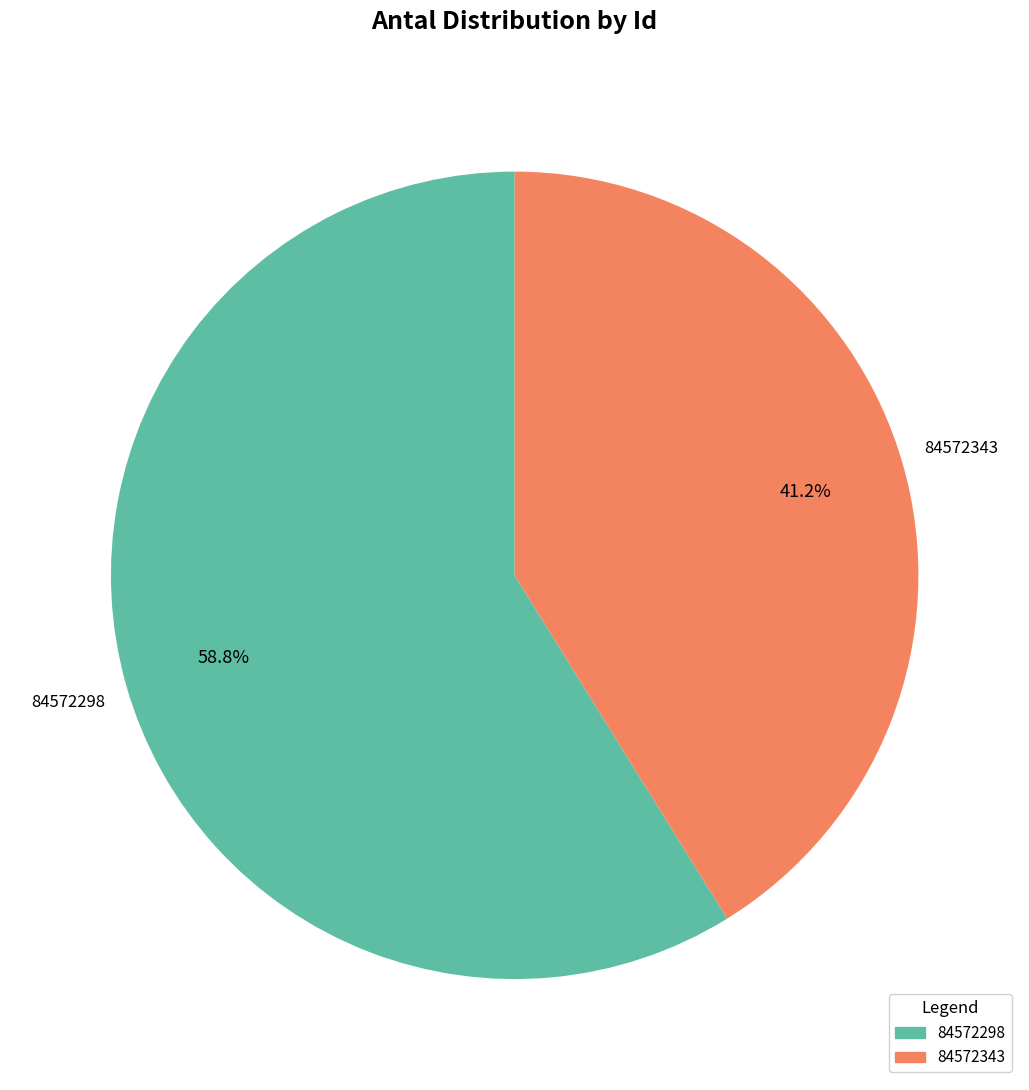

The 84572298 slice represents 59% of the pie. True or false?

True